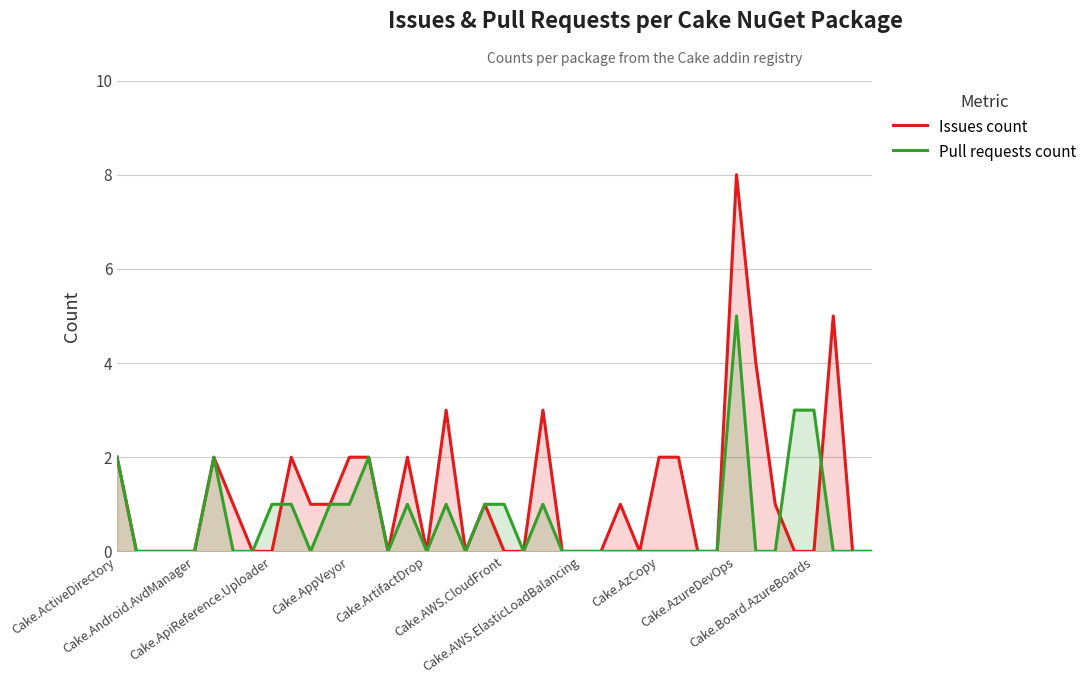

Is it true that Issues count equals 2 at 13?

True